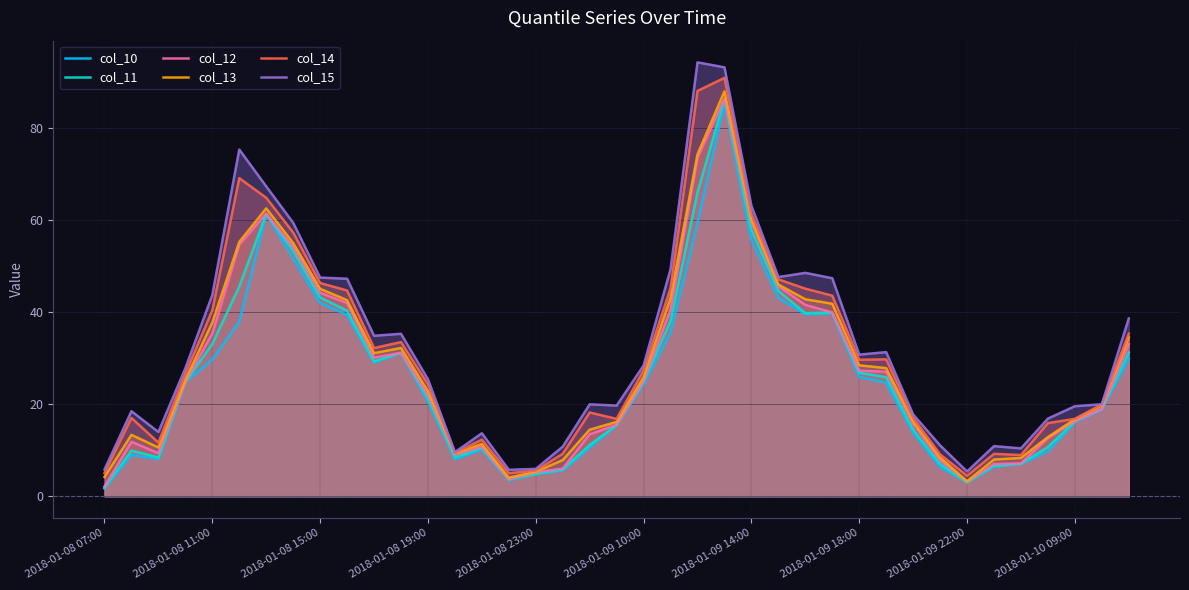

The value of col_14 at 2018-01-09 10:00 is 11.7. True or false?

False